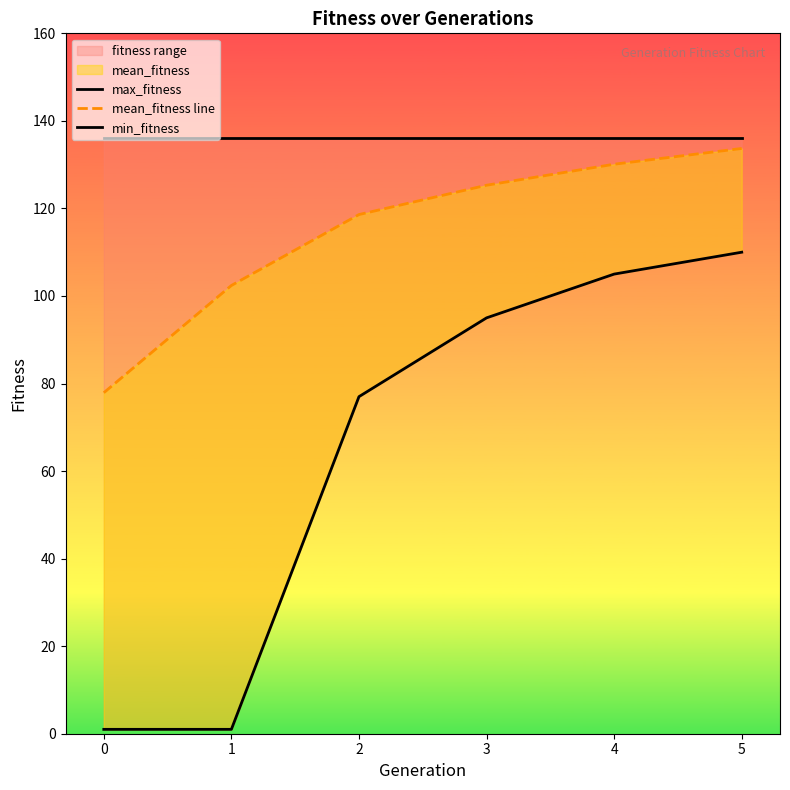

Where is mean_fitness line nearest to the value 105?

1